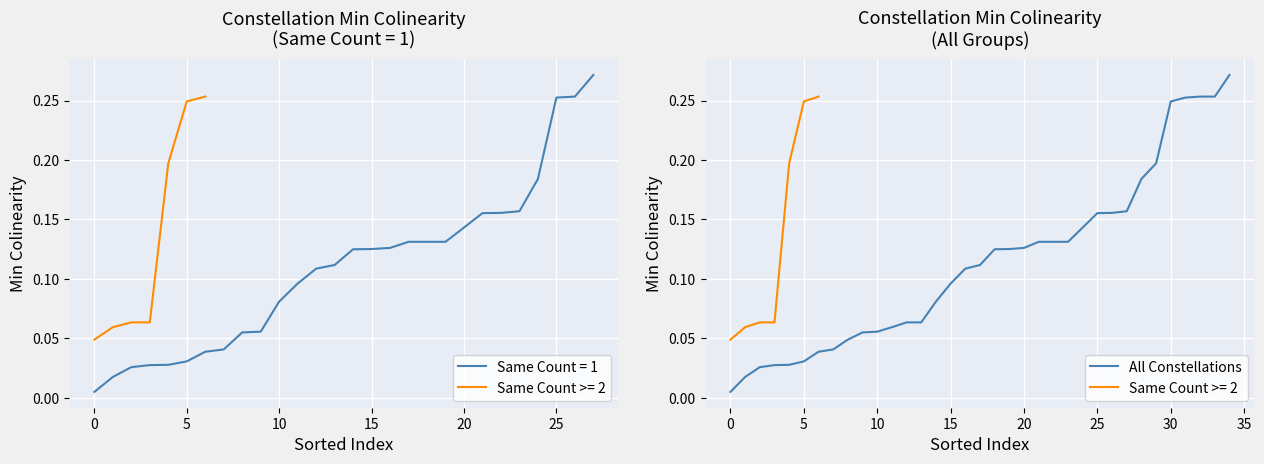

Reading left to right, extract all data points from this chart.

0.0	0.0	0.0	0.0	0.0	0.0	0.0	0.0	0.0	0.1	0.1	0.1	0.1	0.1	0.1	0.1	0.1	0.1	0.1	0.1	0.1	0.1	0.1	0.1	0.1	0.2	0.2	0.2	0.2	0.2	0.2	0.3	0.3	0.3	0.3